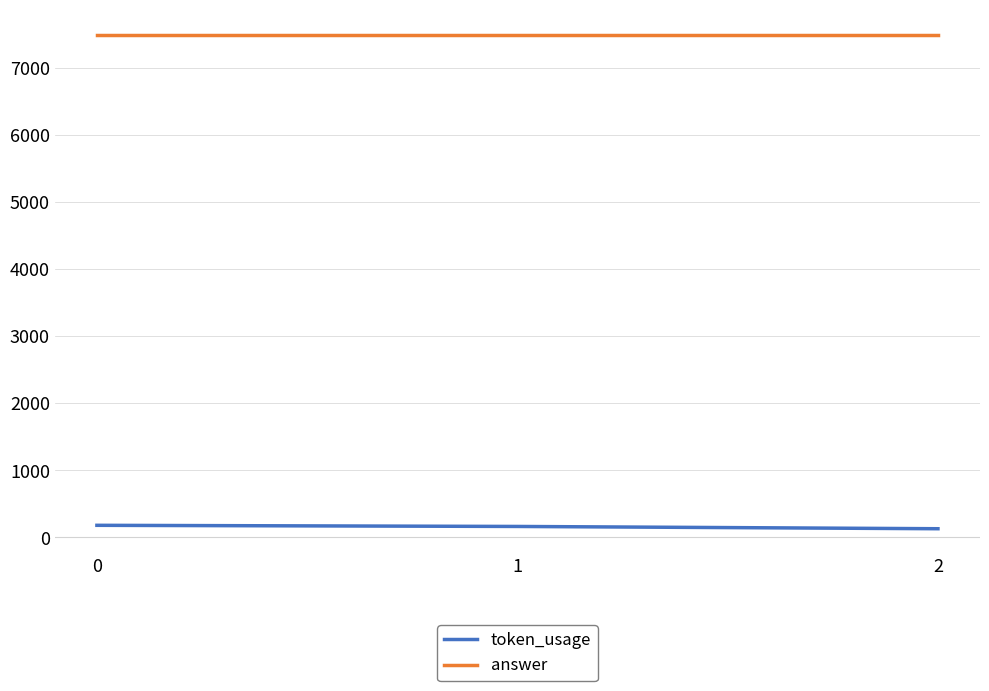

Count the number of categories in the chart.

3